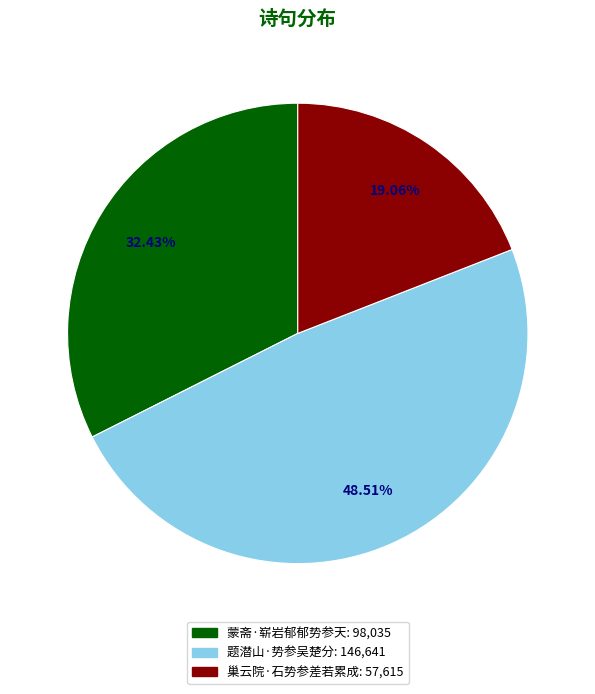

To the nearest percent, what is the combined percentage of 题潜山·势参吴楚分 and 蒙斋·崭岩郁郁势参天?

81%